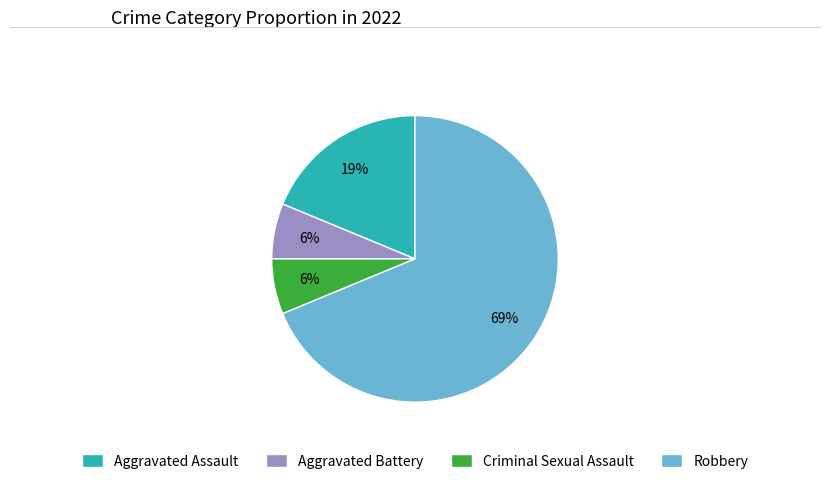

What is the largest slice in the pie chart?

Robbery